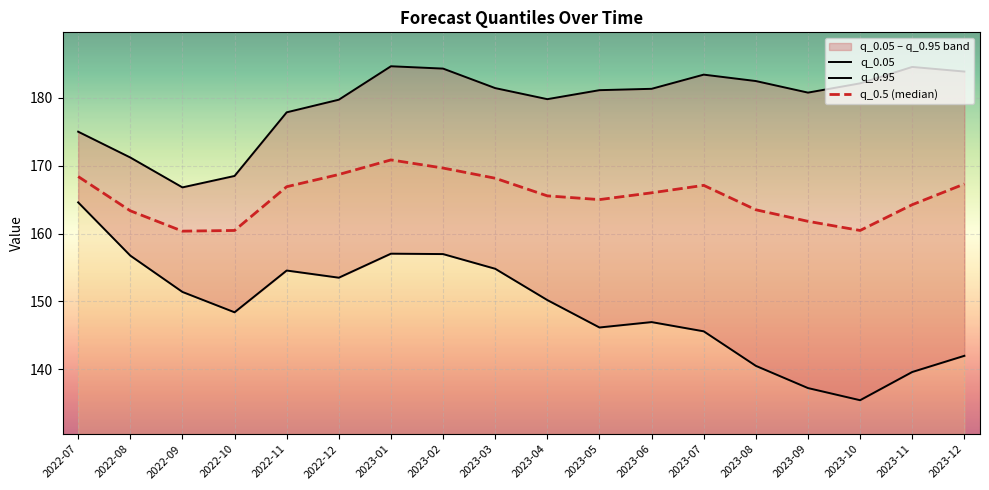

At which category is the sum across all series the highest?

2023-01